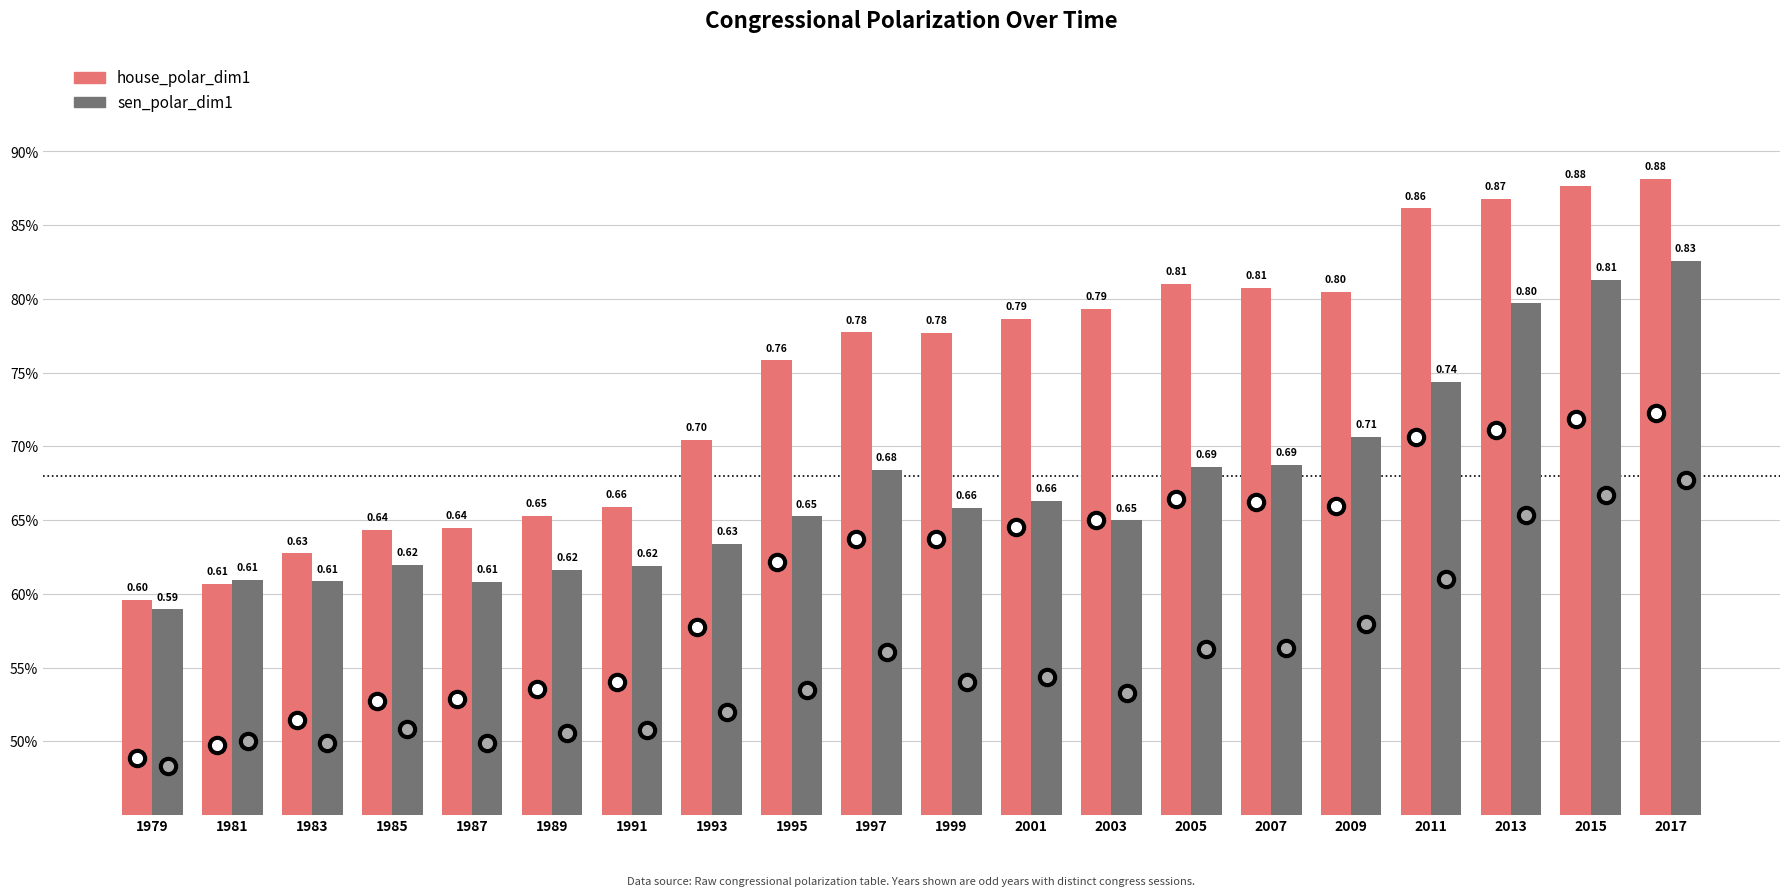

The house_polar_dim1 series shows 0.1 at 1983. True or false?

False